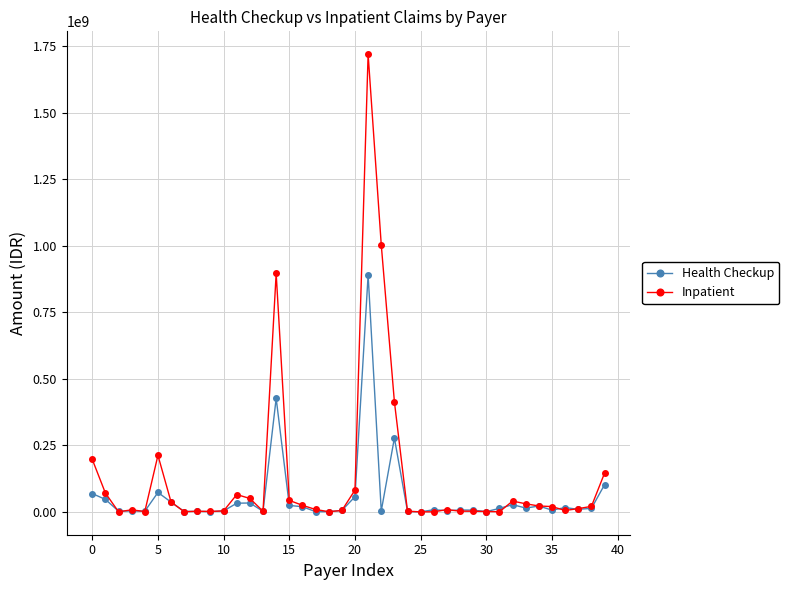

What is the value of the Health Checkup point at the 22nd from the left?

890735654.7